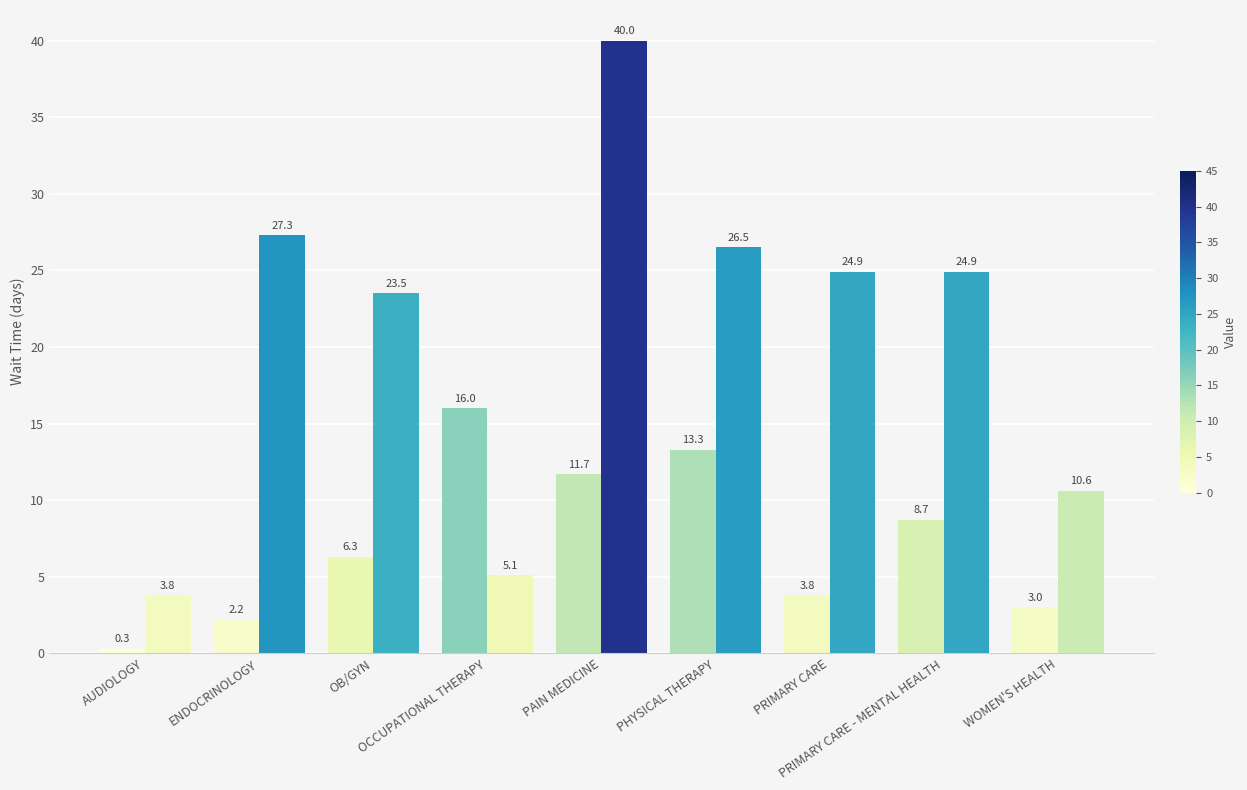

Are the bars horizontal?

No